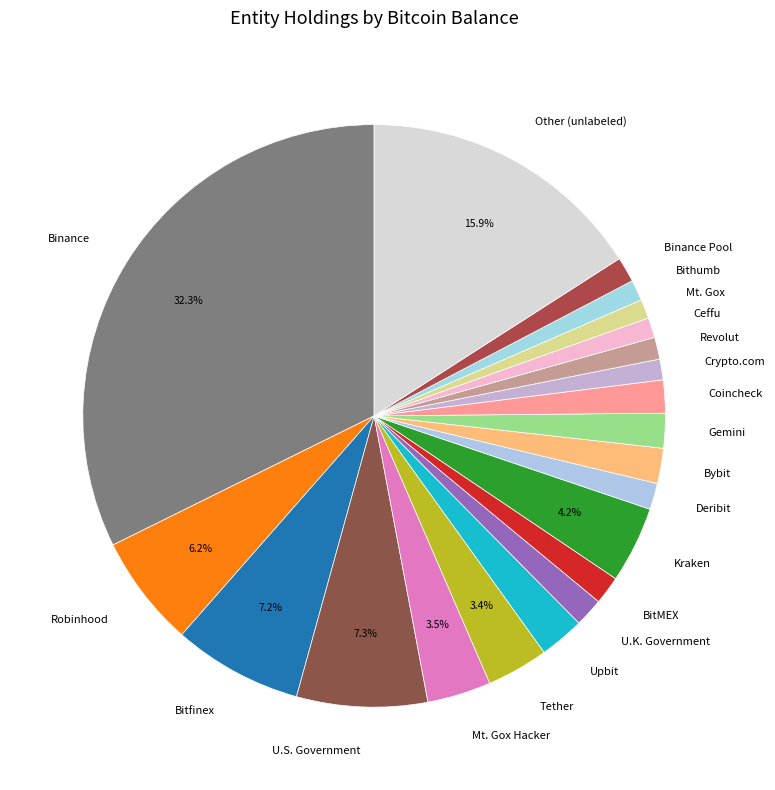

How many slices are in this pie chart?

21